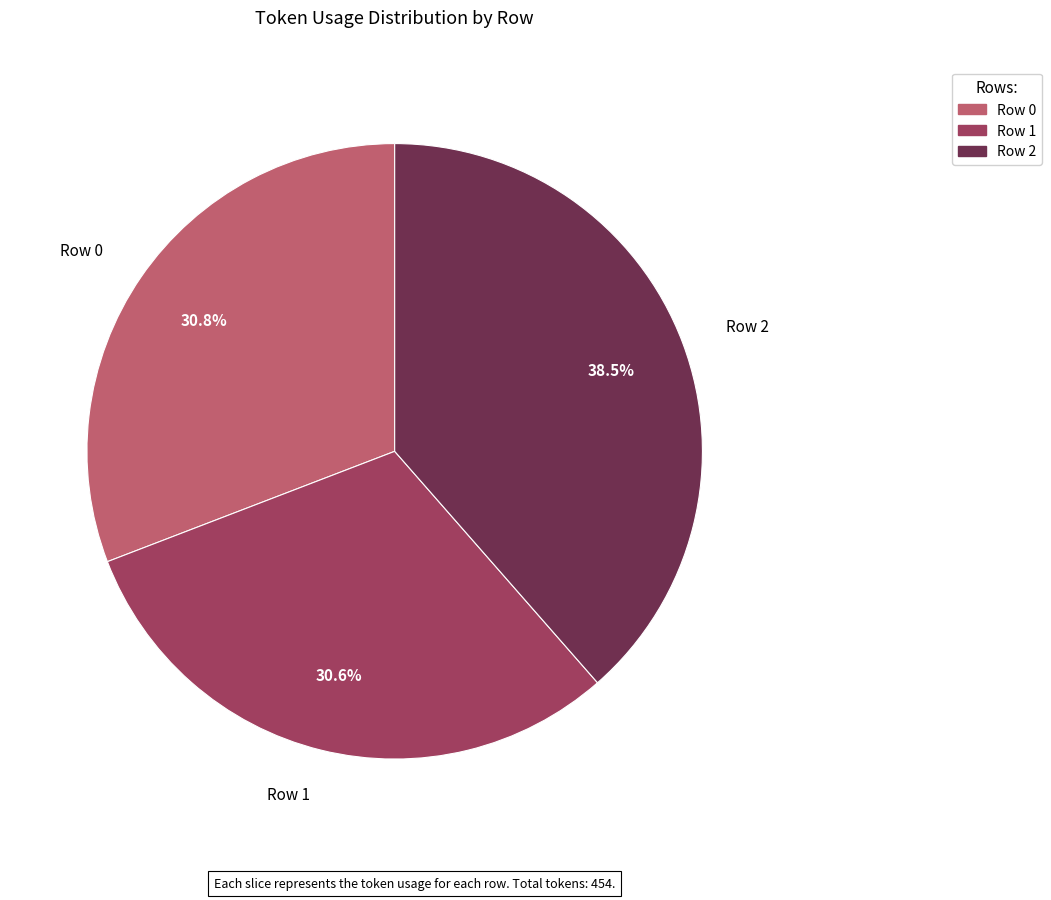

Does any single category account for the majority?

No